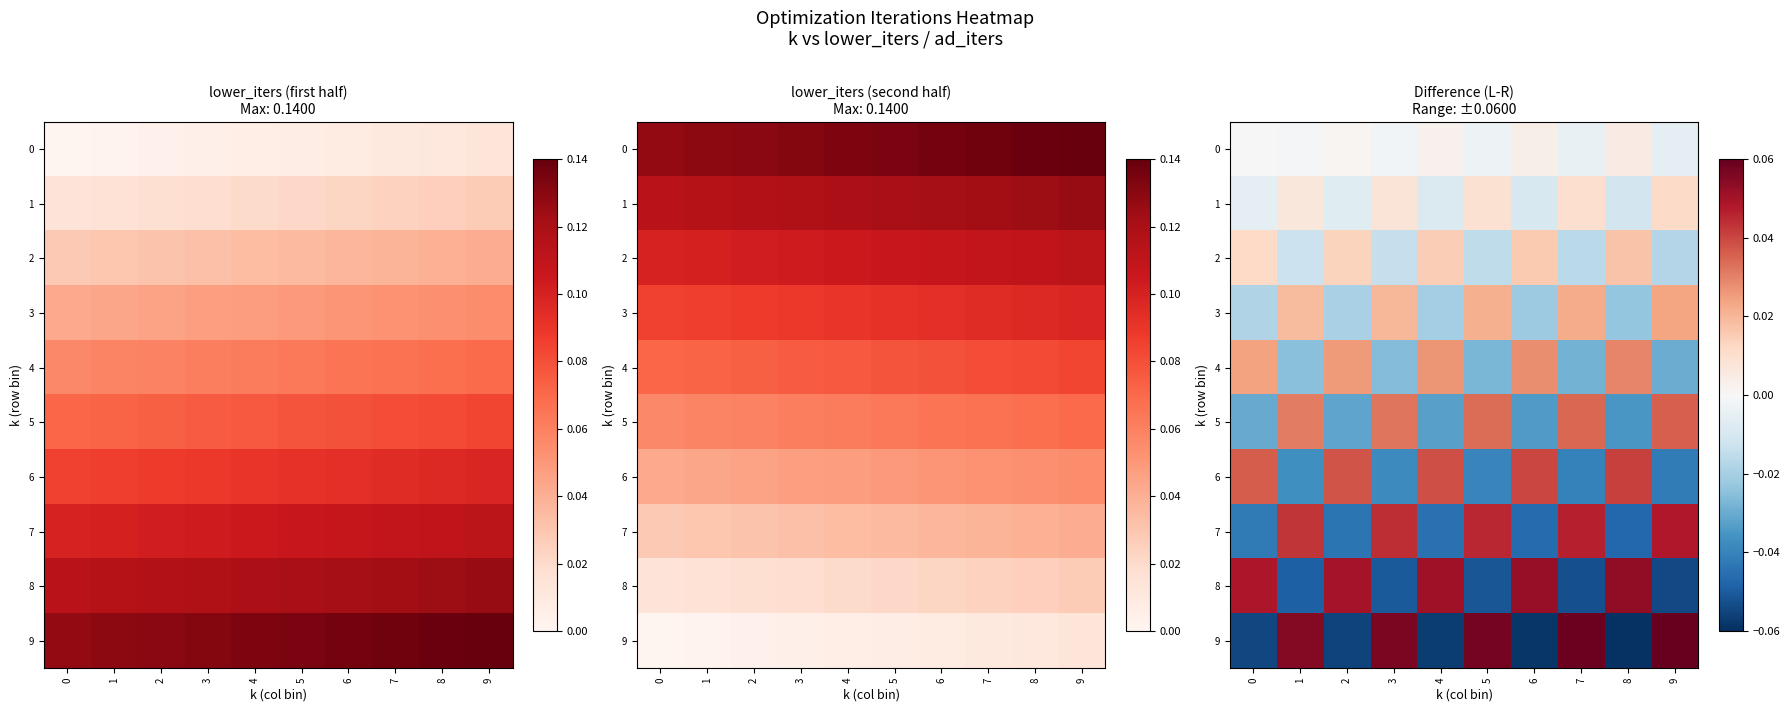

Which label corresponds to the largest value in the chart?

9